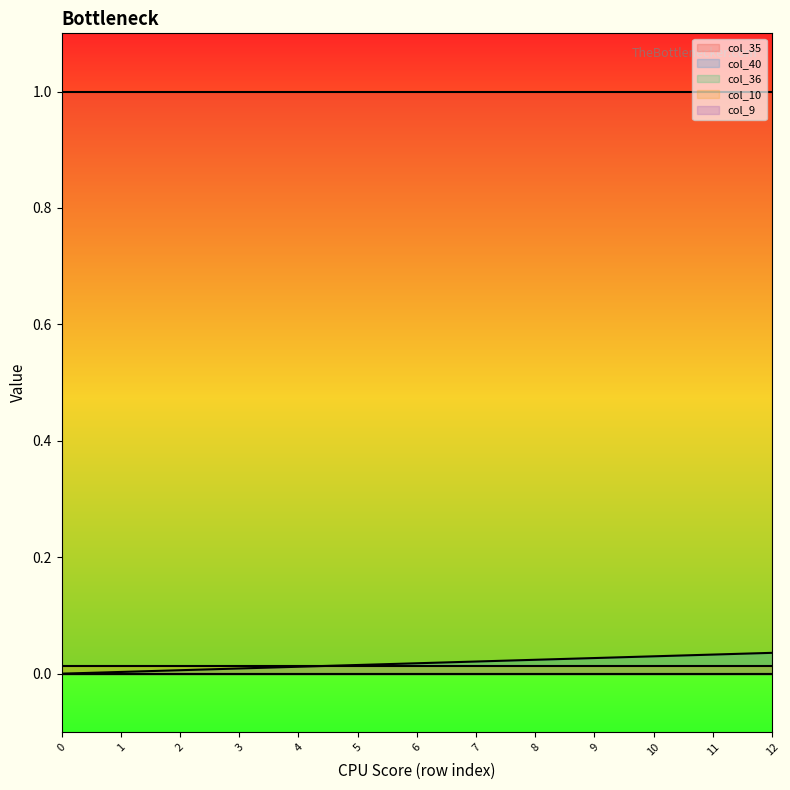

Reading right to left, extract all data points from this chart.

col_40: 0.0	0.0	0.0	0.0	0.0	0.0	0.0	0.0	0.0	0.0	0.0	0.0	0.0
col_9: 0.0	0.0	0.0	0.0	0.0	0.0	0.0	0.0	0.0	0.0	0.0	0.0	0.0
col_10: 0.0	0.0	0.0	0.0	0.0	0.0	0.0	0.0	0.0	0.0	0.0	0.0	0.0
col_35: 1.0	1.0	1.0	1.0	1.0	1.0	1.0	1.0	1.0	1.0	1.0	1.0	1.0
col_36: 0.0	0.0	0.0	0.0	0.0	0.0	0.0	0.0	0.0	0.0	0.0	0.0	0.0